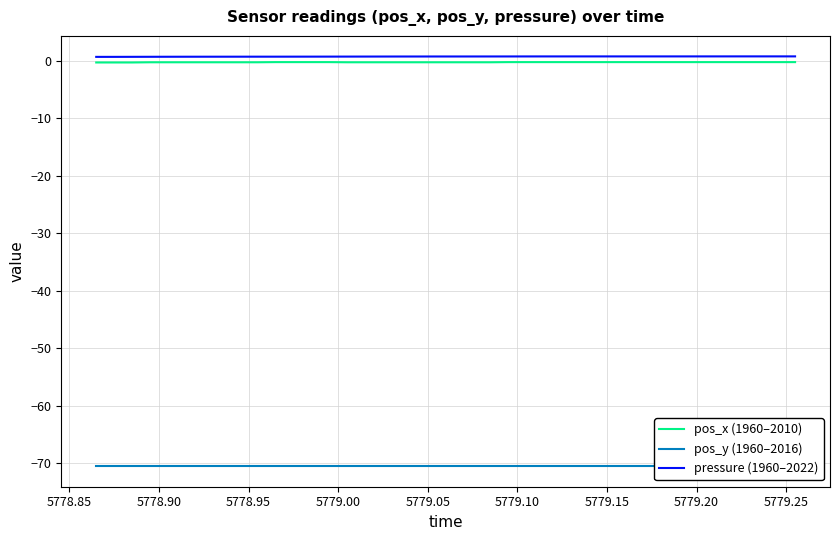

True or false: pressure (1960–2022) and pos_y (1960–2016) cross at least once.

False